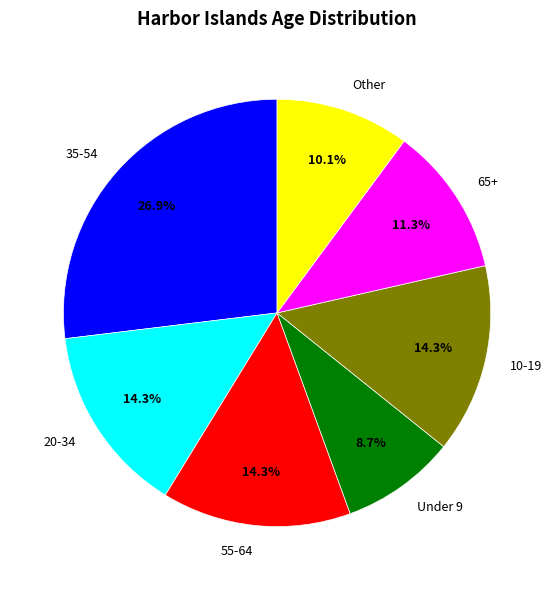

What is the largest slice in the pie chart?

35-54